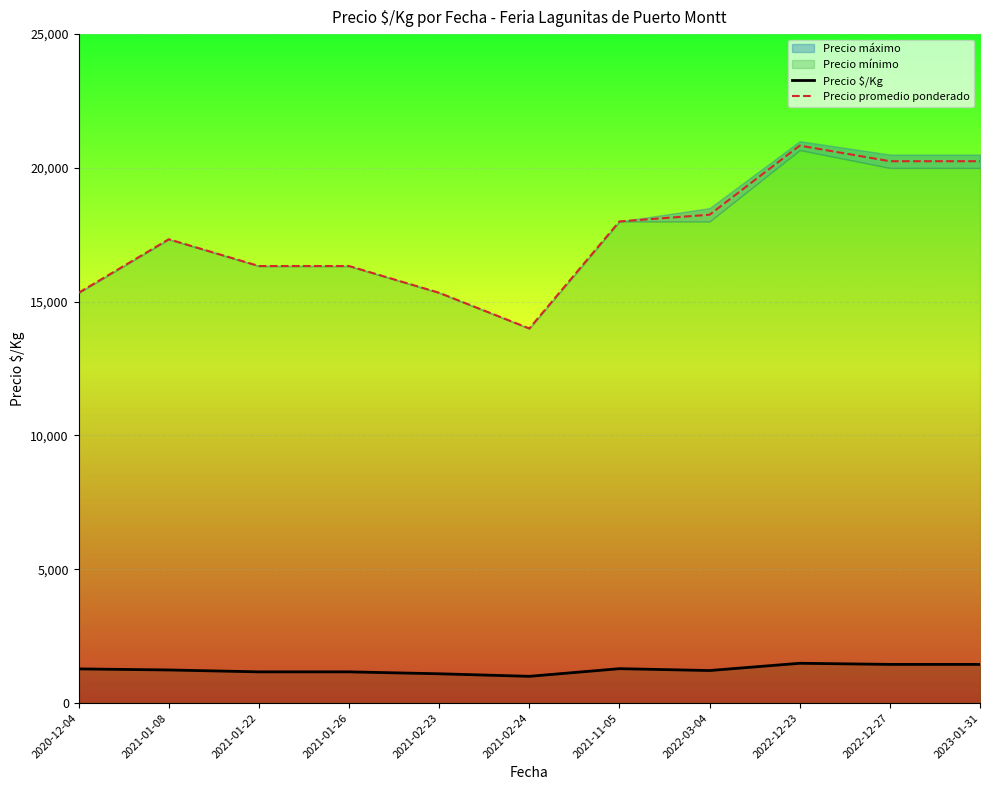

What is the difference between the Precio promedio ponderado values at 2021-02-23 and 2023-01-31?

4916.7